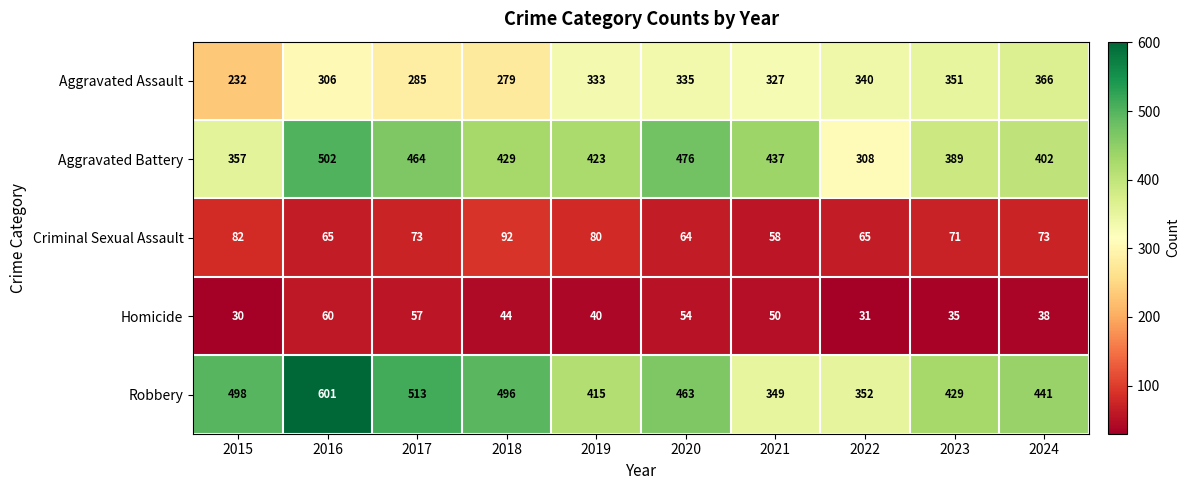

Rank the series by their maximum value, from highest to lowest.

Robbery, Aggravated Battery, Aggravated Assault, Criminal Sexual Assault, Homicide